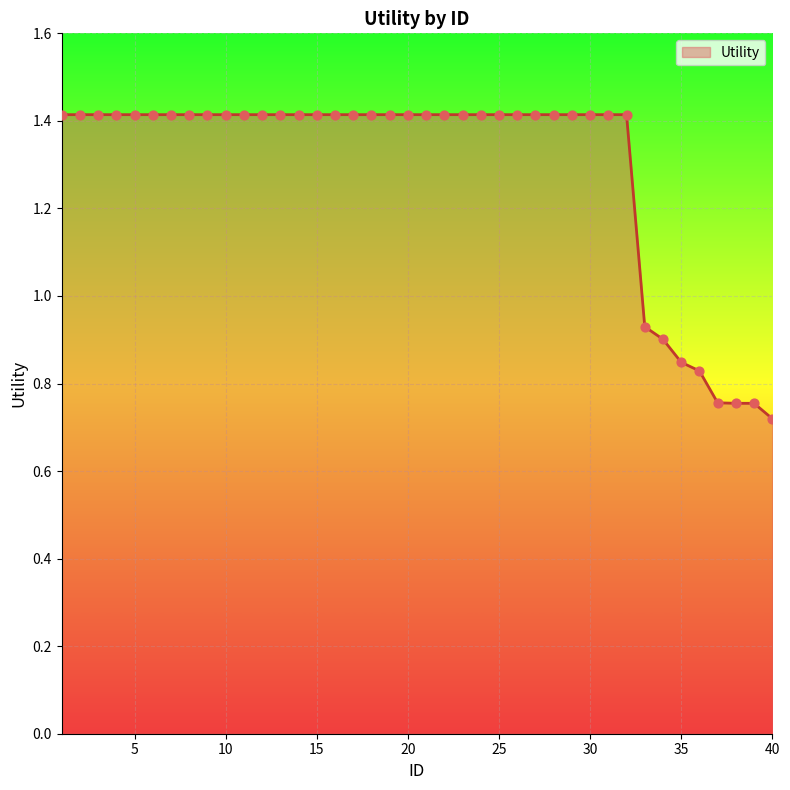

What is the greatest value displayed?

1.4